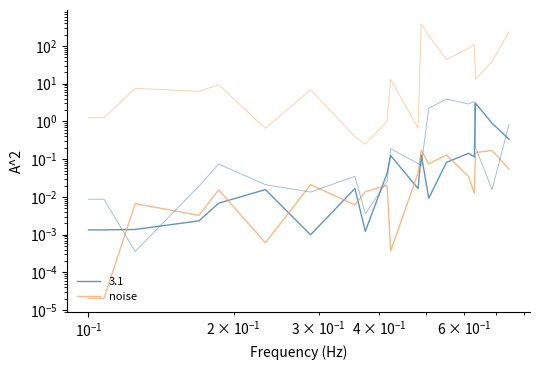

How many series are shown in this chart?

4